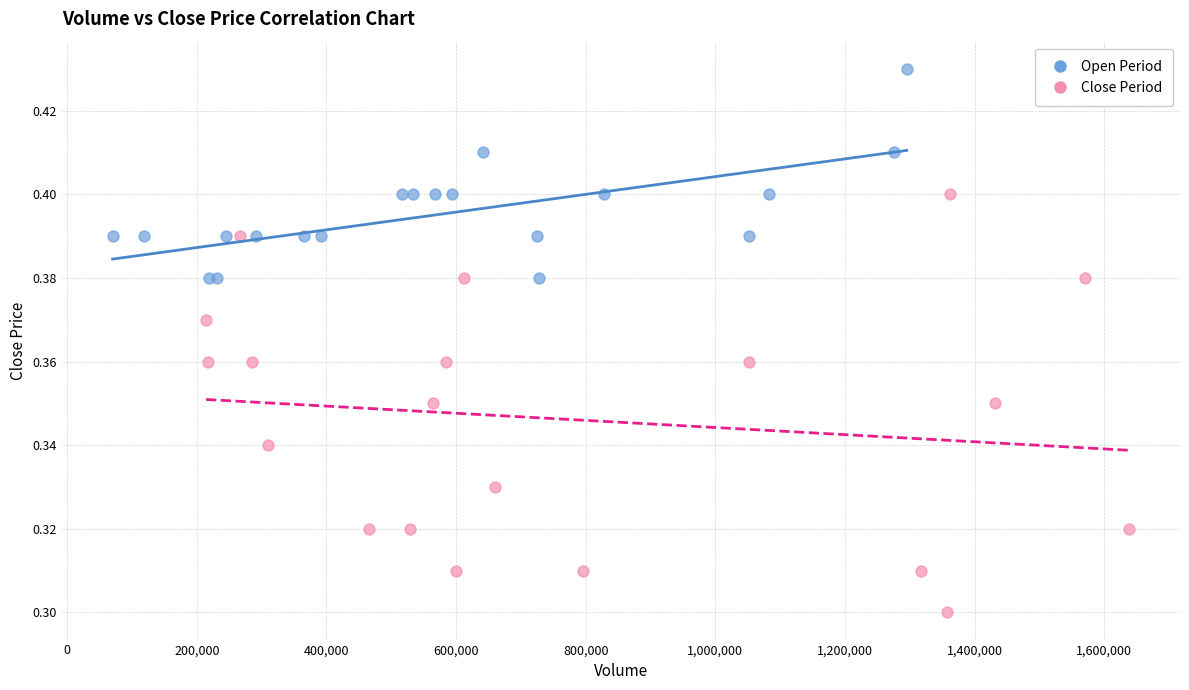

Which series contains the lowest Y value?

Close Period